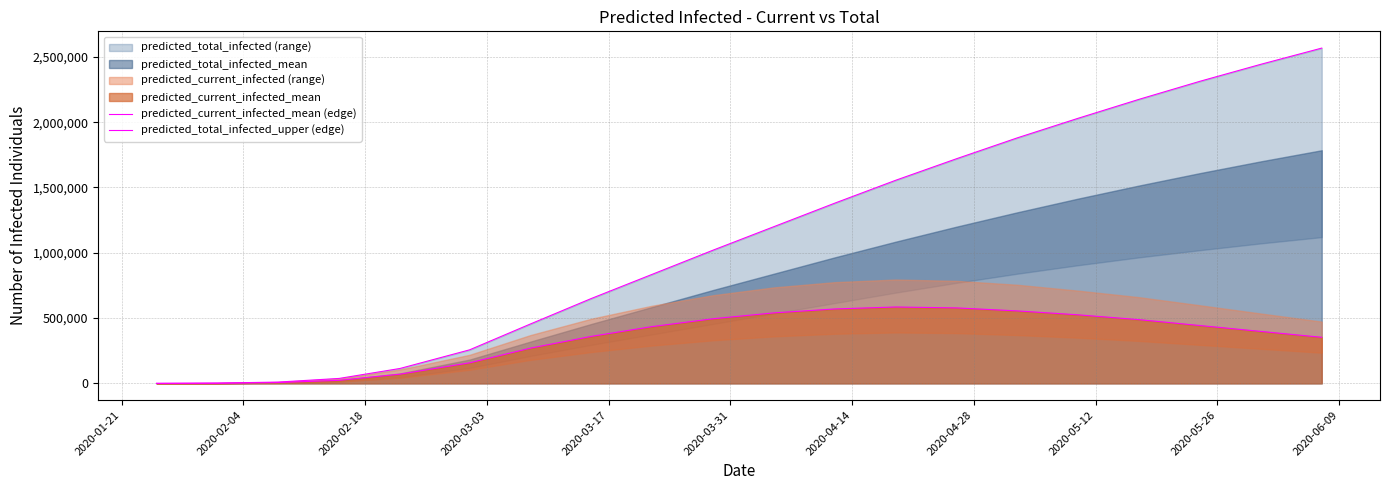

Which series has the largest total across all categories?

predicted_total_infected_upper (edge)